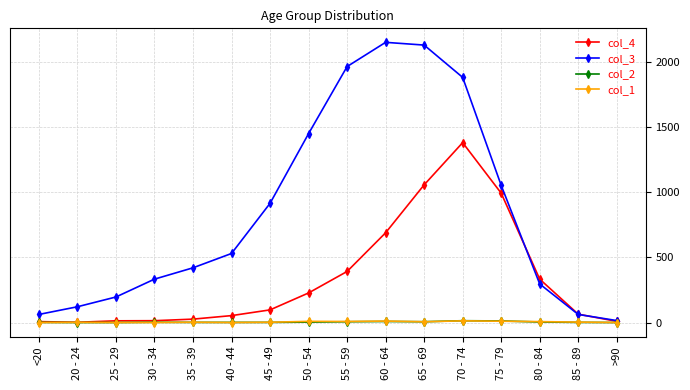

Which series has the largest range (max minus min)?

col_3